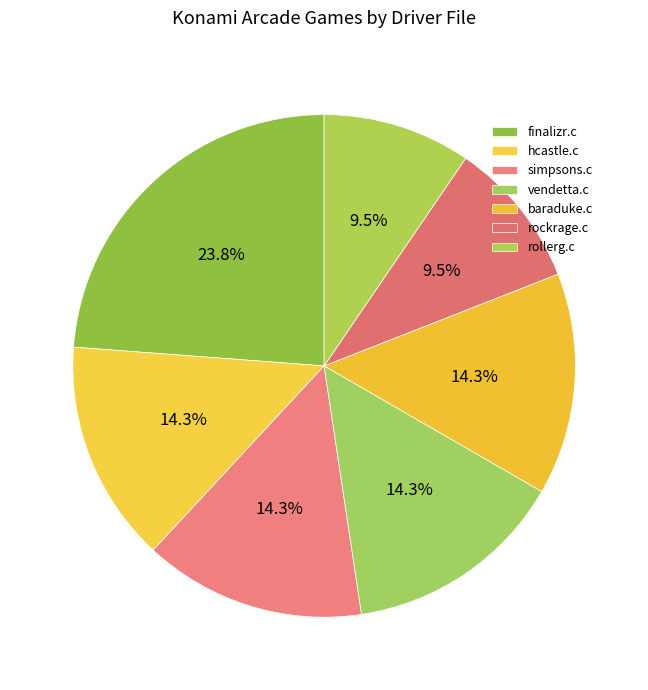

Which category has the biggest portion of the pie?

finalizr.c